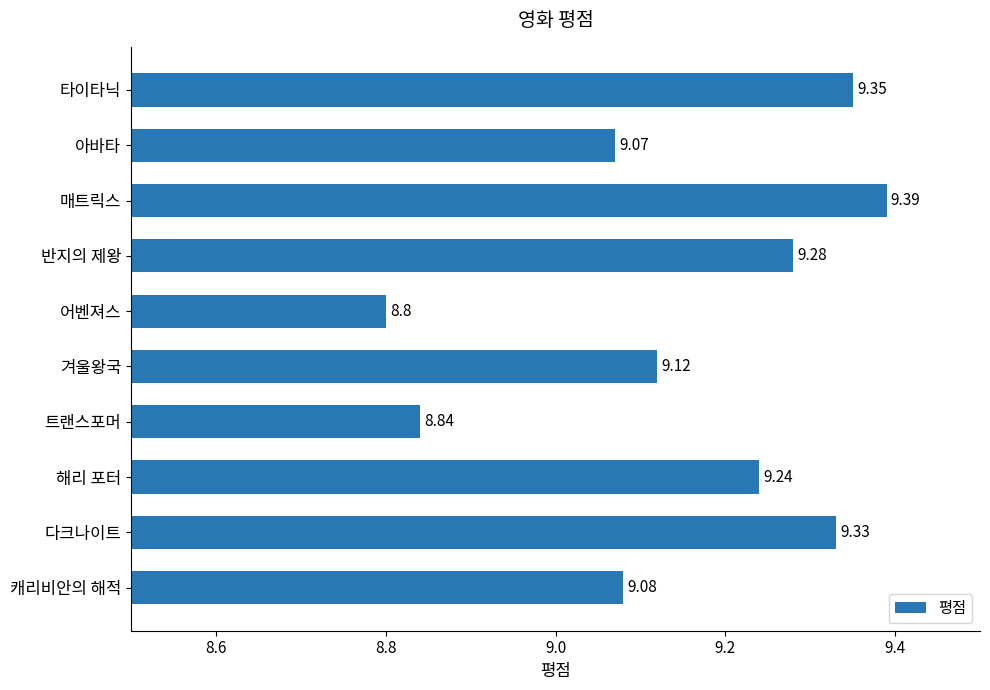

What is the change in value from 겨울왕국 to 해리 포터?

+0.1